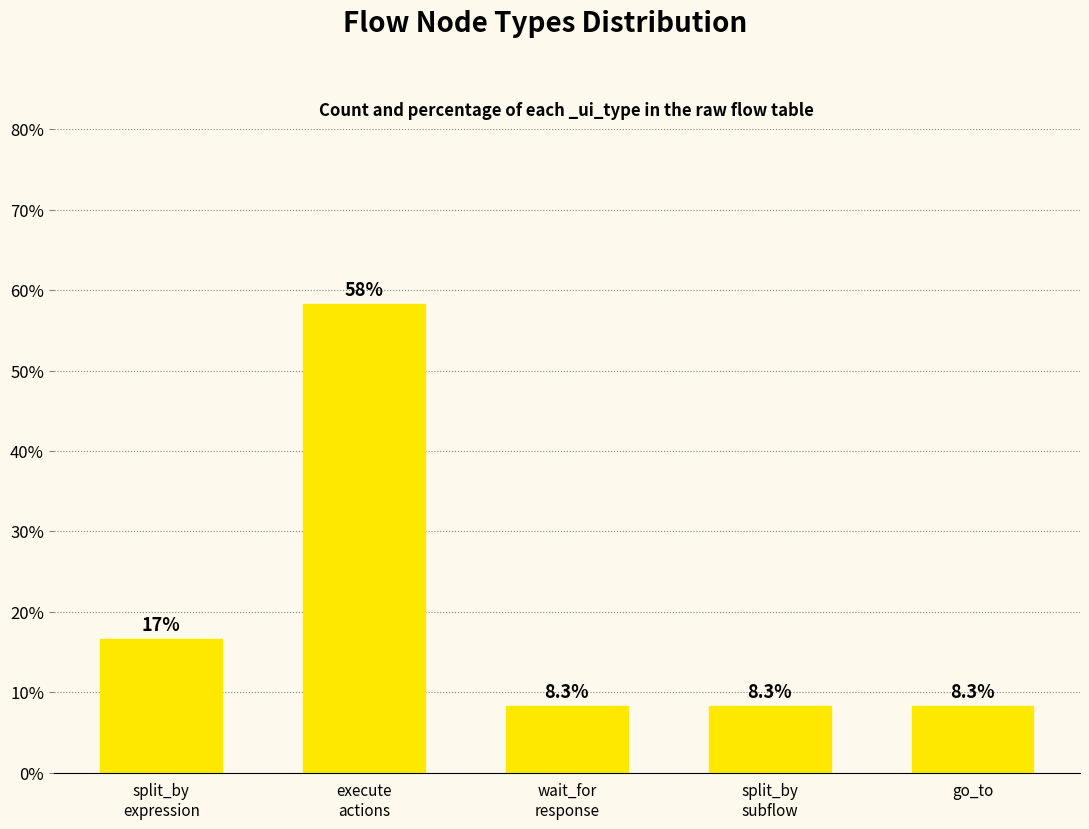

What is the minimum value shown in the chart?

8.3